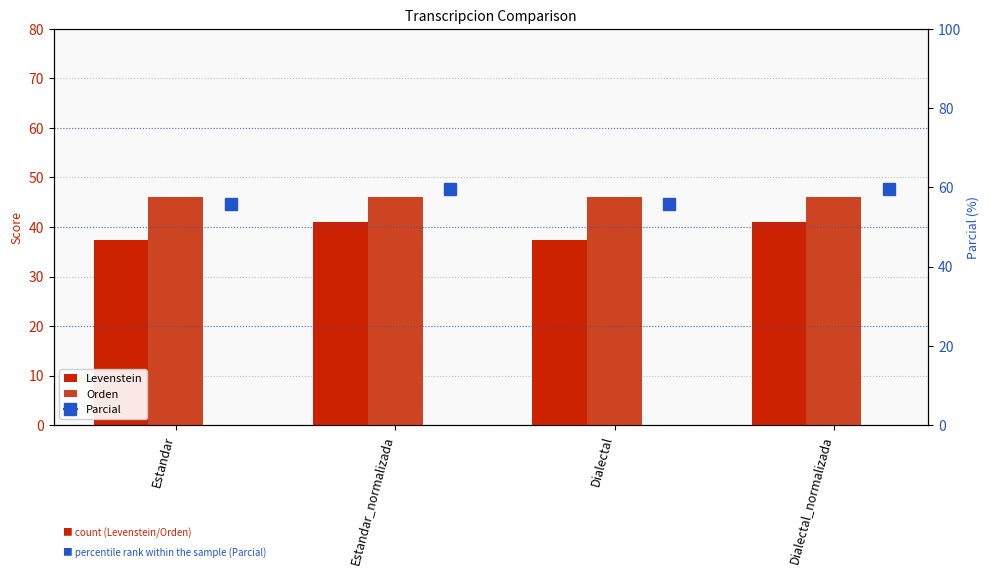

Between Estandar and Dialectal, which series saw the biggest shift?

Levenstein